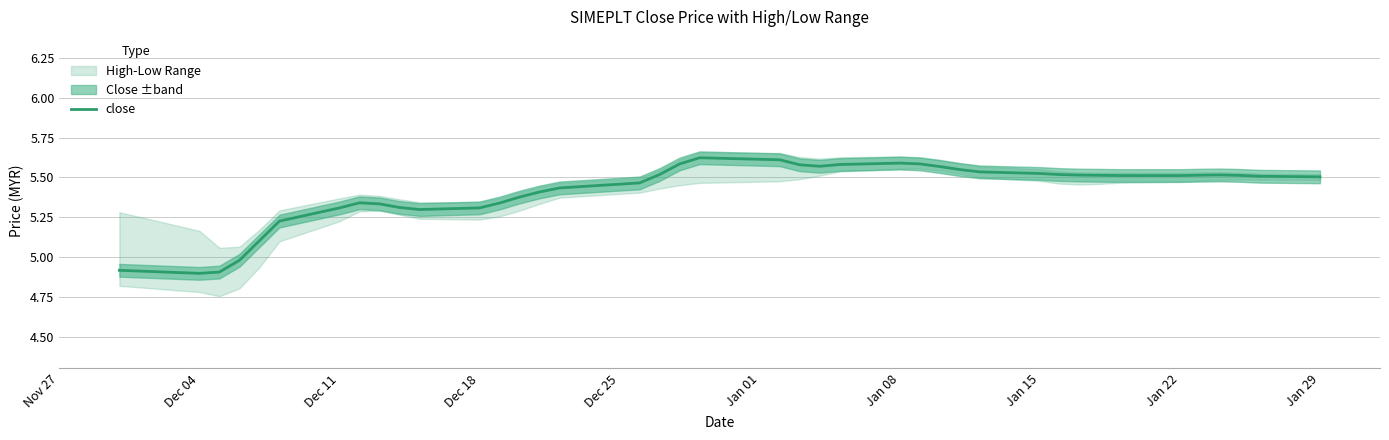

How many lines are shown in the chart?

1